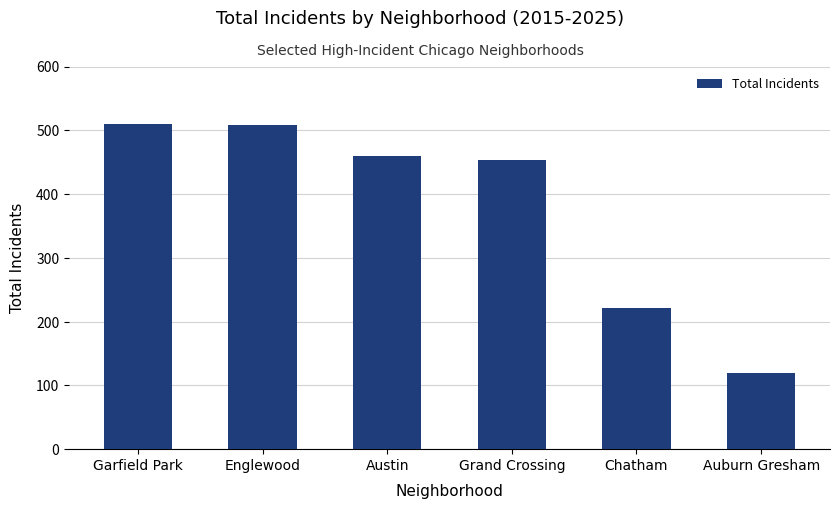

What position from the right is Englewood?

5